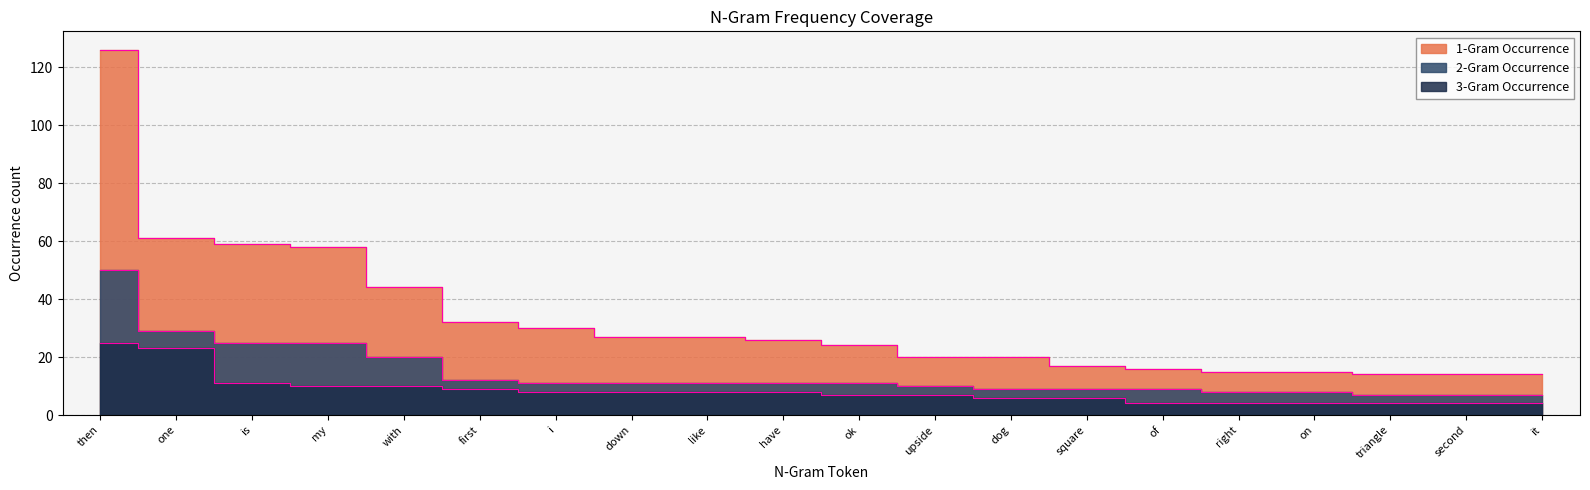

What is the total value across all series at i?

49